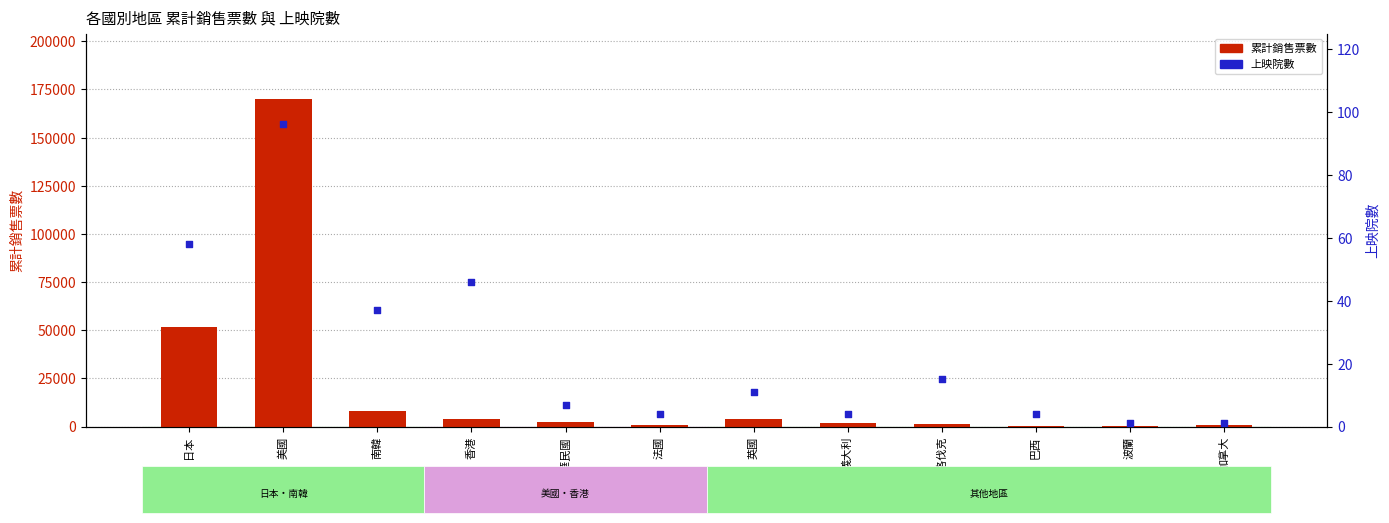

At how many categories does at least one series exceed 92312?

1